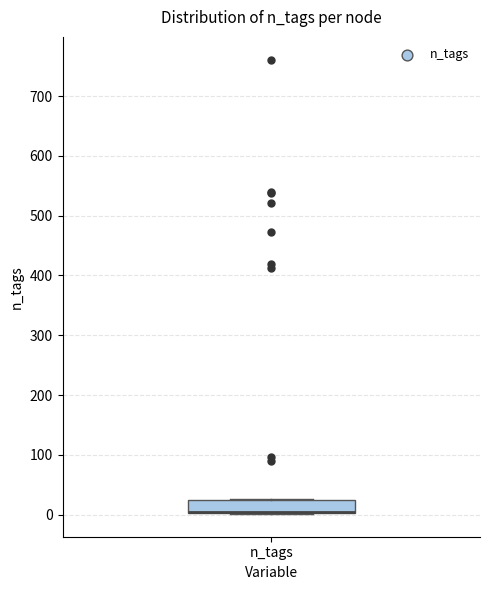

Read this box plot against the y-axis: the position of the median line, the range covered by the box, and the ends of both whiskers. The values are not printed on the chart, so give them approximately, as read against the axis.

median 0 (drawn on the box's lower edge), box 0 to 30, whiskers 0 to 30